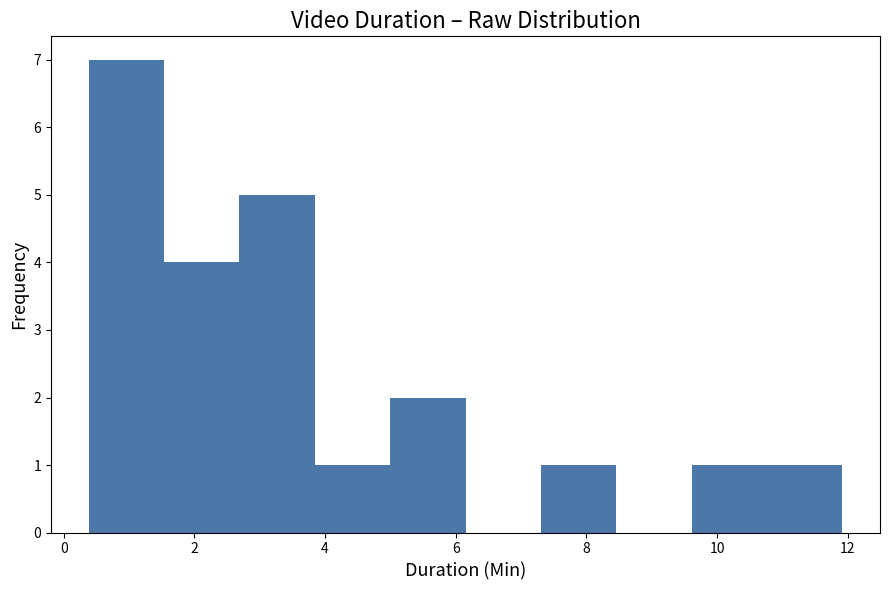

Reading left to right, list every bar in this chart as the range it spans on the x-axis followed by its height. Neither the bar edges nor the heights are printed on the chart, so give them approximately, as read against the axes.

0.4 to 1.6: 7
1.6 to 2.6: 4
2.6 to 3.8: 5
3.8 to 5.0: 1
5.0 to 6.2: 2
6.2 to 7.4: 0
7.4 to 8.4: 1
8.4 to 9.6: 0
9.6 to 10.8: 1
10.8 to 12.0: 1